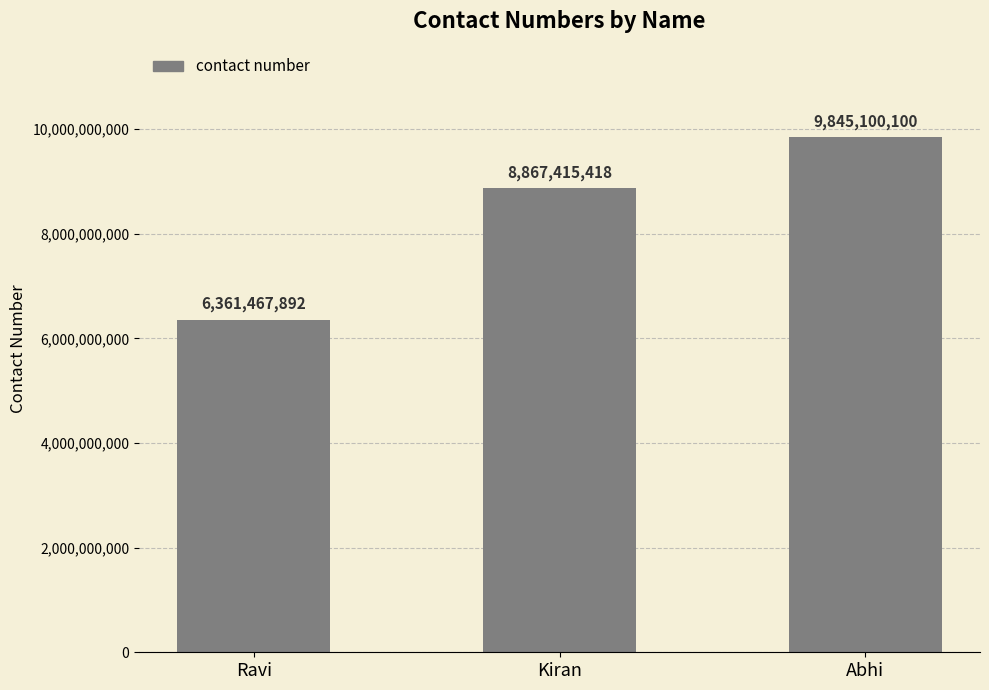

What is the change in value from Ravi to Abhi?

+3483632208